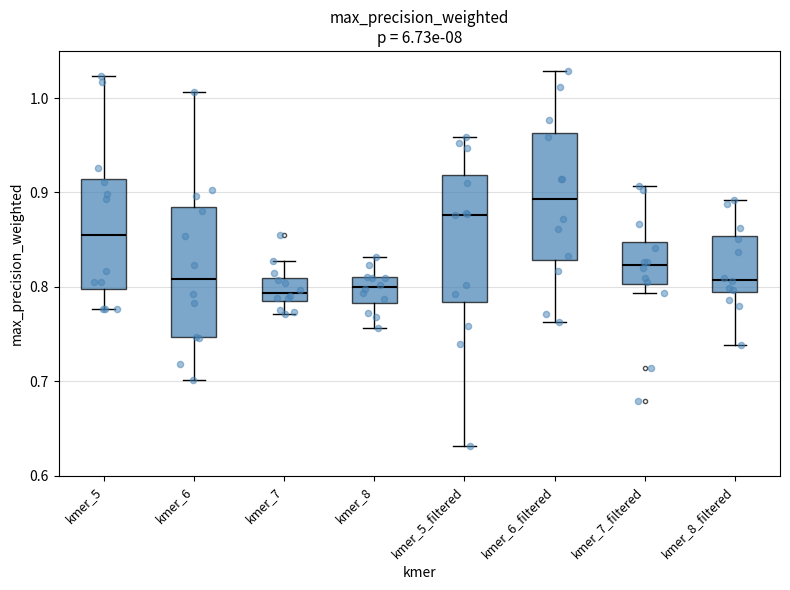

Where is the upper edge of the box for kmer_7 on the y-axis? The values are not printed on the chart, so give them approximately, as read against the axis.

0.81